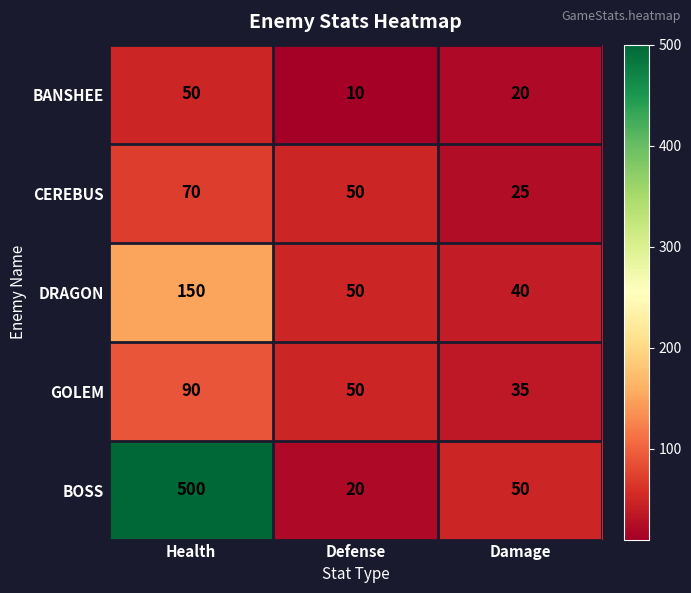

What is the sum of the BOSS values at Damage and Health?

550